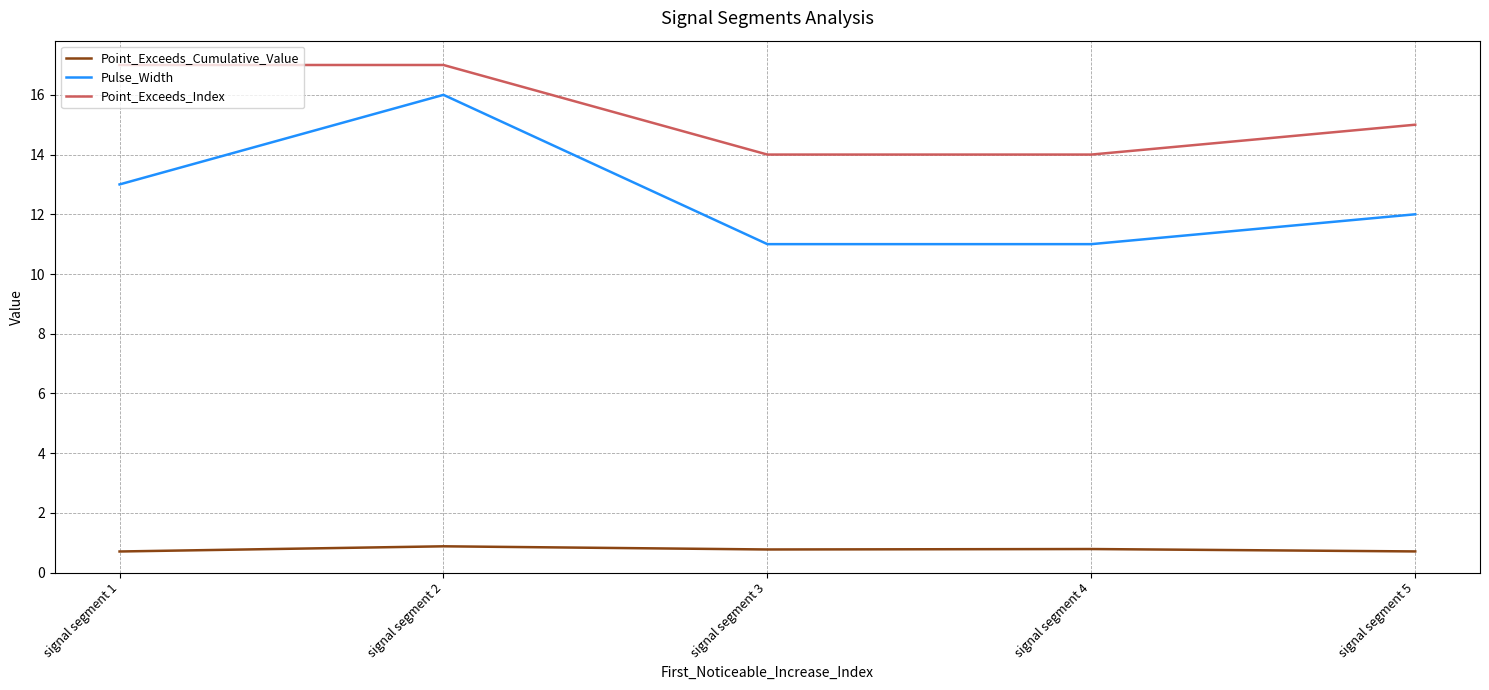

At signal segment 3, list the series in order from largest to smallest.

Point_Exceeds_Index, Pulse_Width, Point_Exceeds_Cumulative_Value